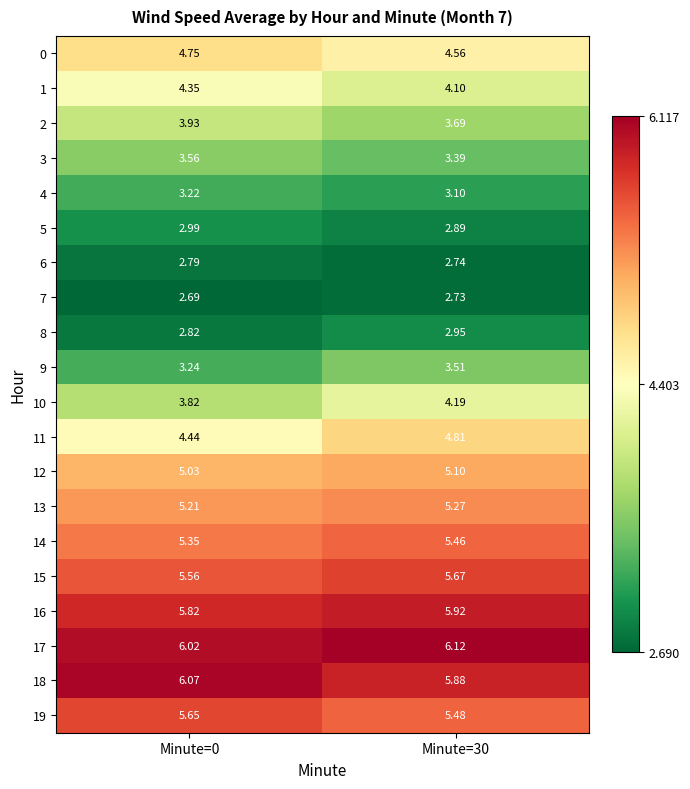

Is the value of 2 at Minute=30 greater than the value of 5 at Minute=0?

Yes